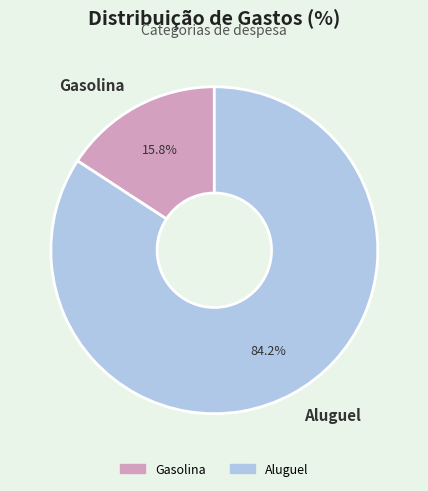

What is the total percentage of Aluguel and Gasolina?

100.0%